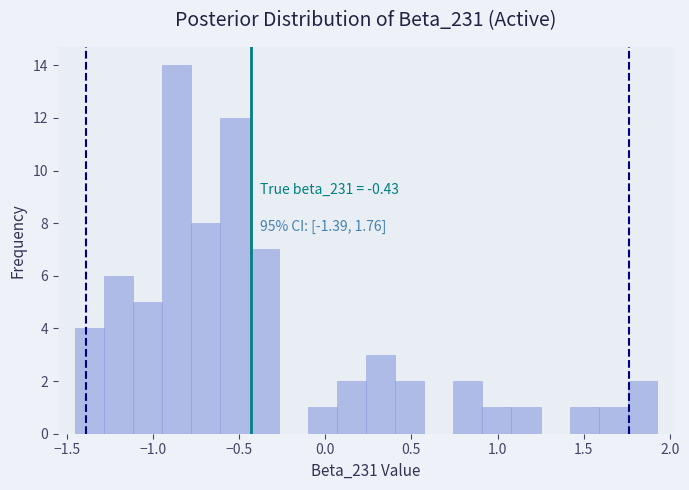

Read against the x-axis, roughly where is the centre of the tallest bar?

-0.85